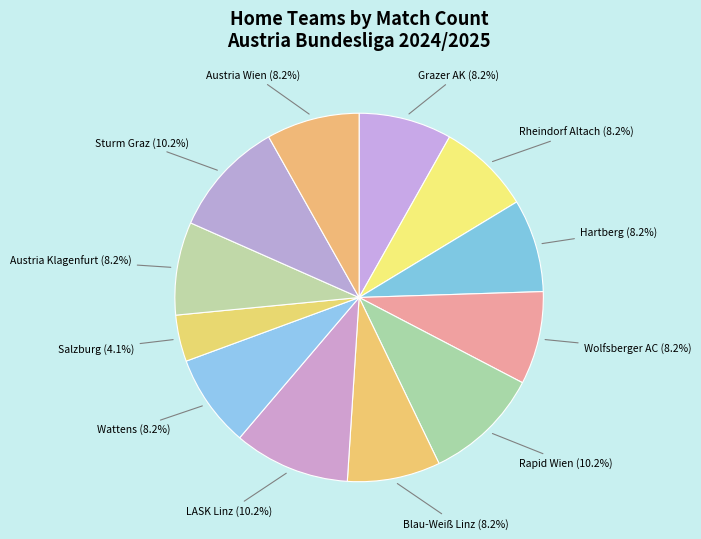

Count the number of slices in the pie.

12